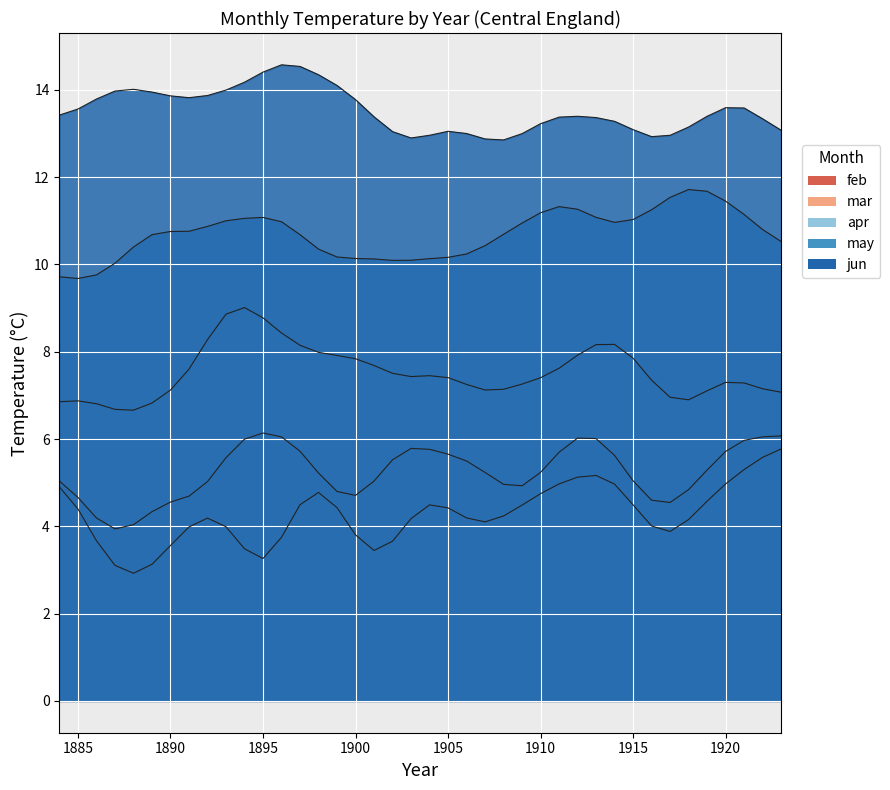

Between which two adjacent categories do feb and mar first intersect?

1884 and 1885